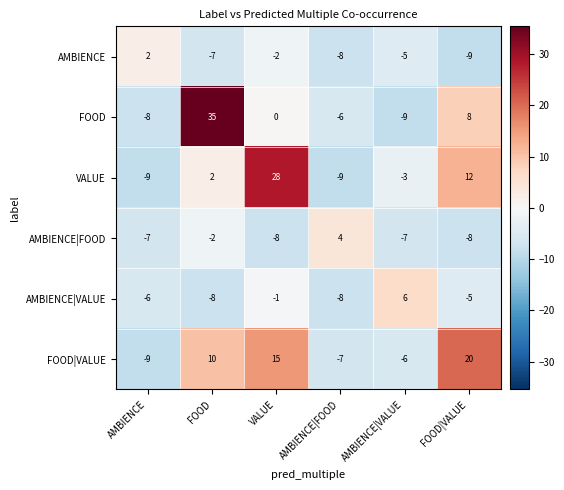

Which series changed the most between VALUE and AMBIENCE|FOOD?

VALUE